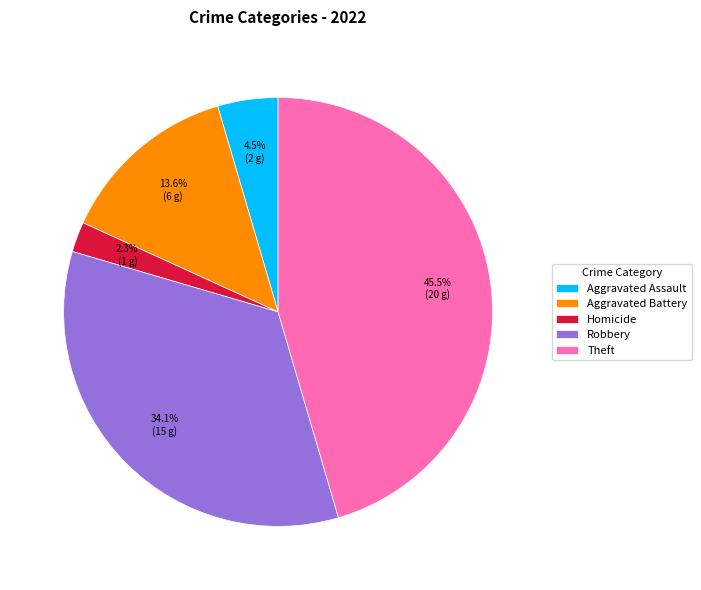

Rank the categories by value from highest to lowest.

Theft, Robbery, Aggravated Battery, Aggravated Assault, Homicide